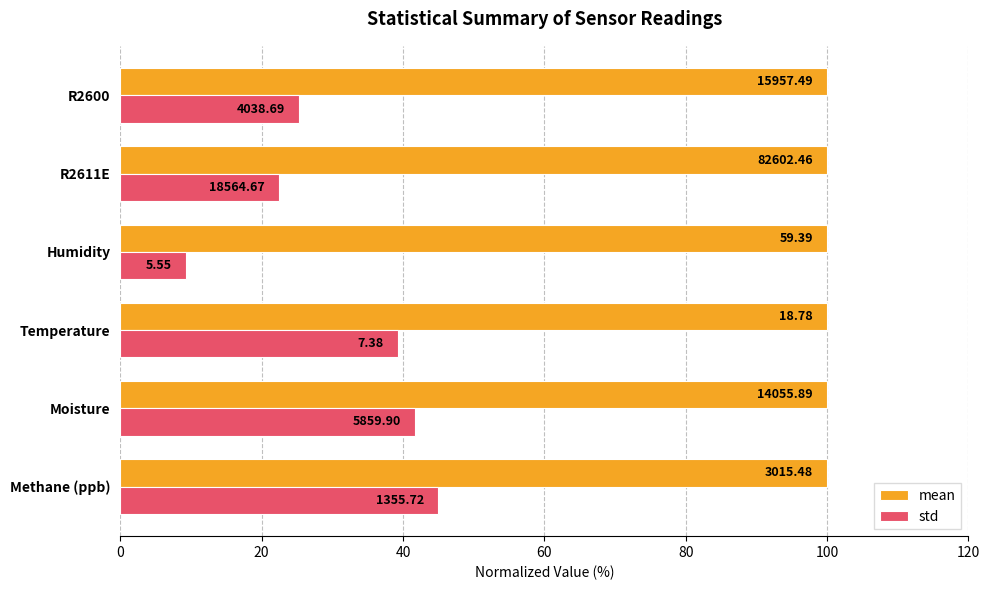

What are all the series names shown in the legend?

mean, std